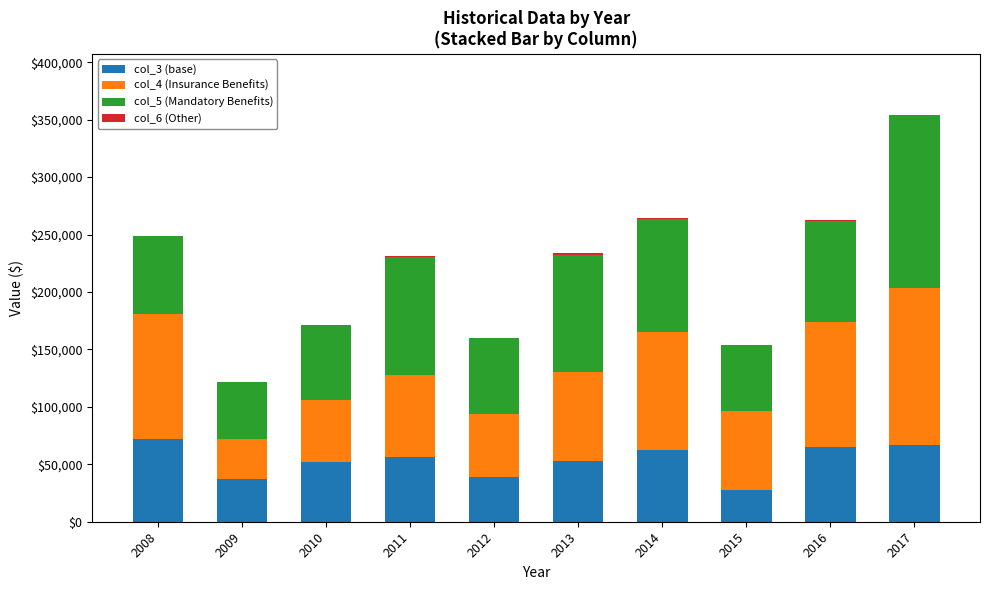

What is the sum of all col_3 (base) values?

530592